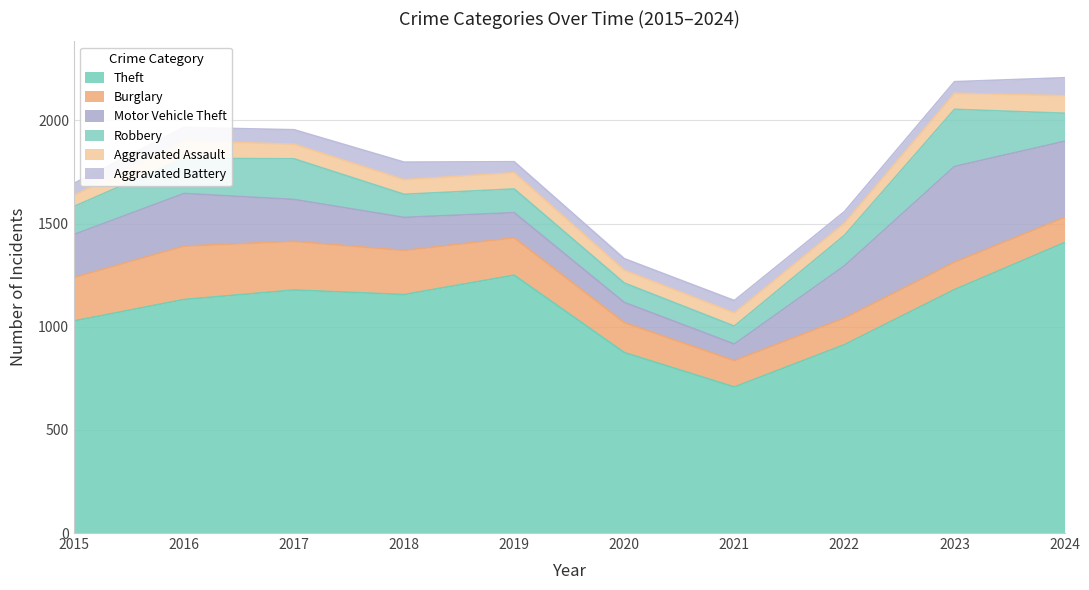

At which label does Burglary reach its peak?

2016